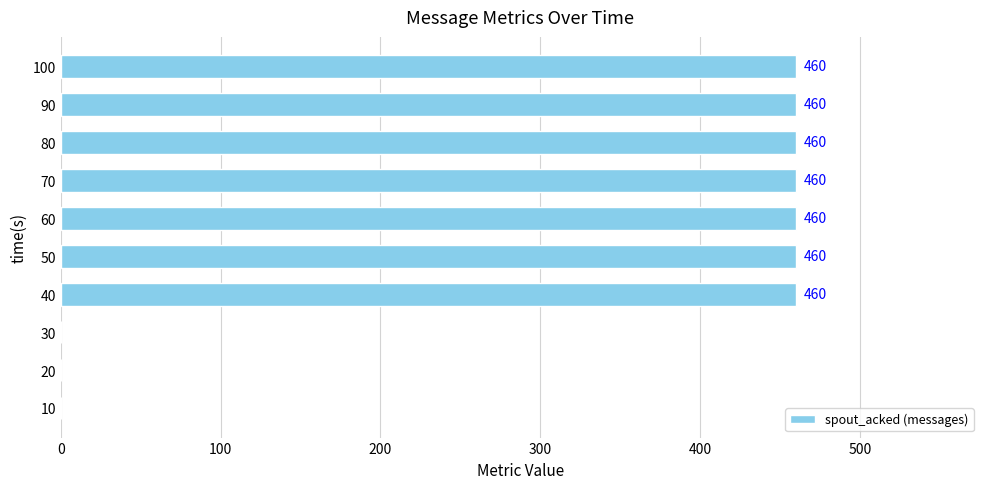

The chart shows a value of 309 at 100. True or false?

False